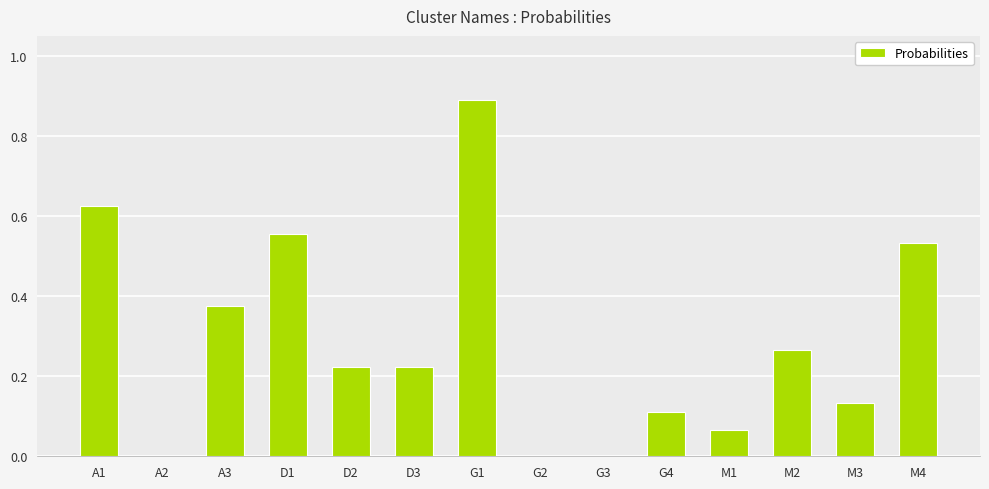

True or false: the data shows 0.3 at D1.

False